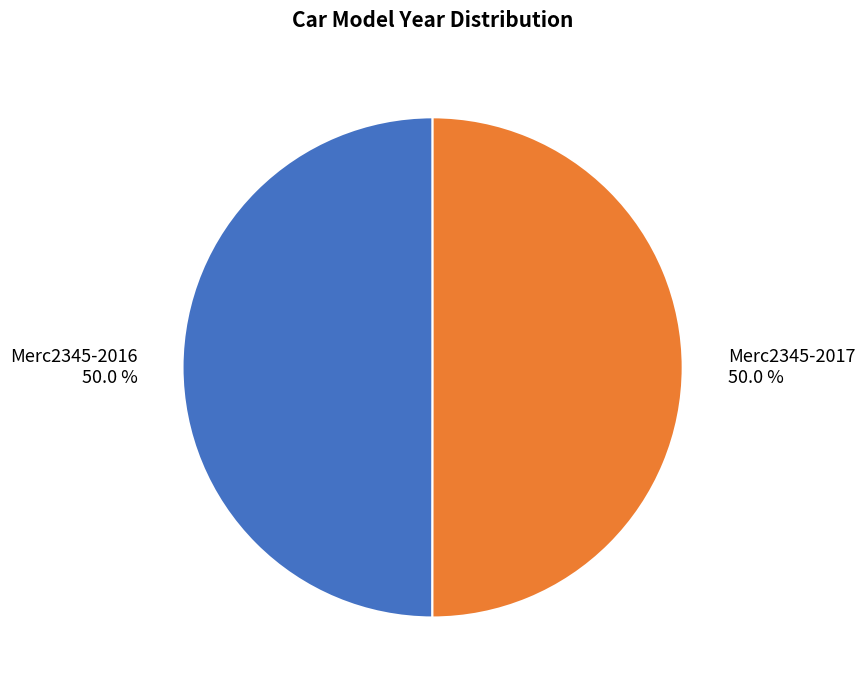

How many slices are in this pie chart?

2